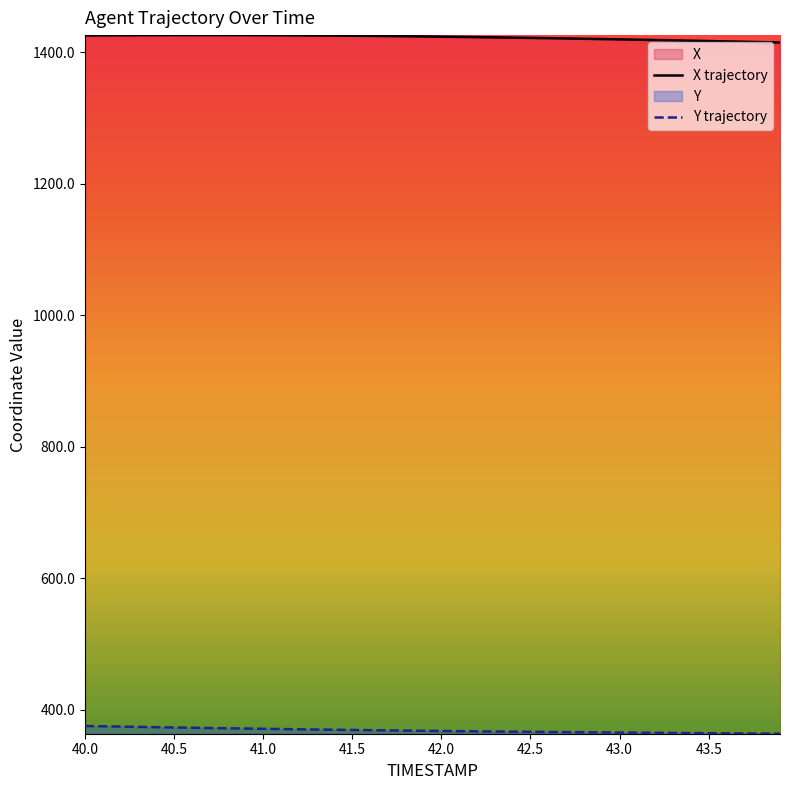

True or false: Y and X cross at least once.

False